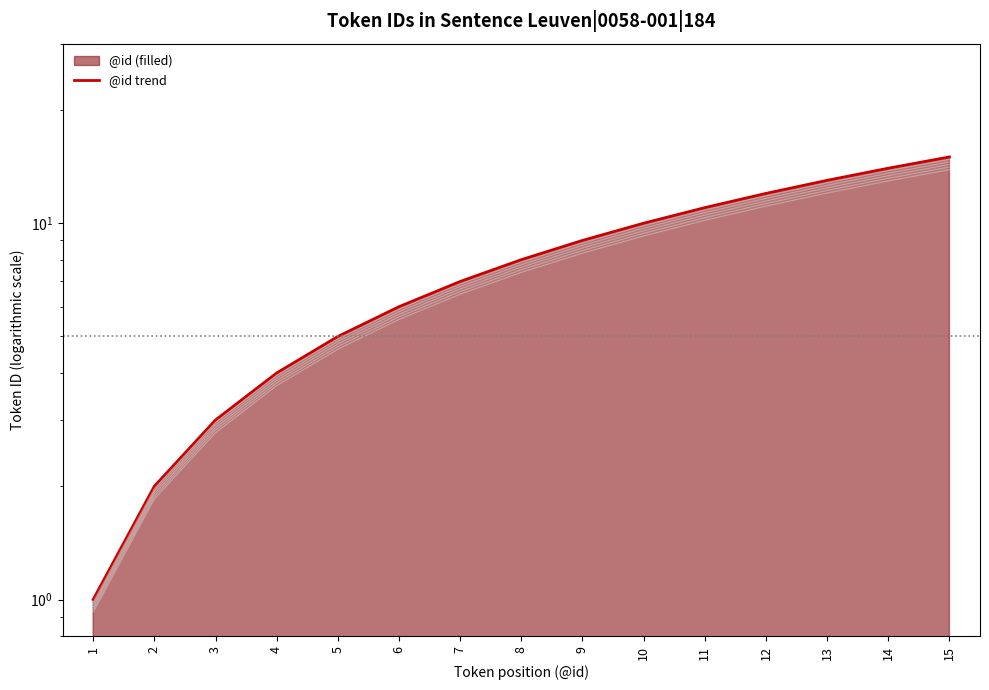

Reading left to right, transcribe all the data shown in this chart.

1	2	3	4	5	6	7	8	9	10	11	12	13	14	15